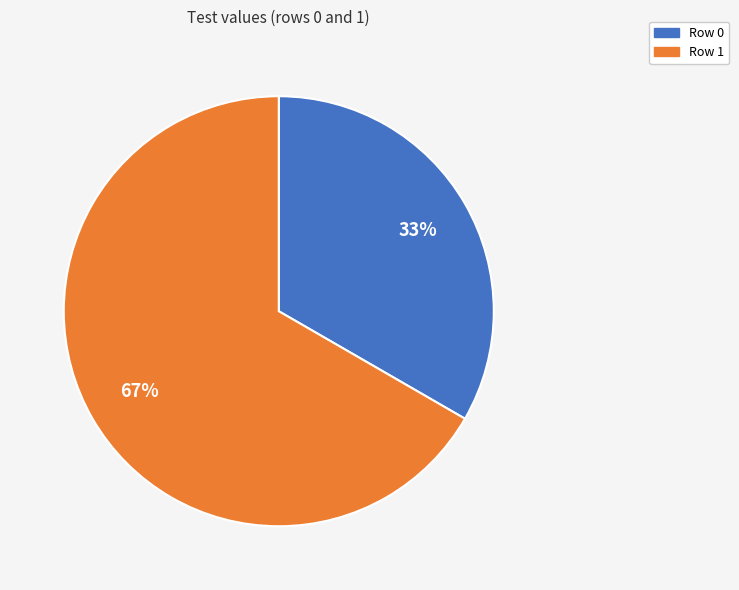

Is it true that Row 0 is 33% of the pie?

True